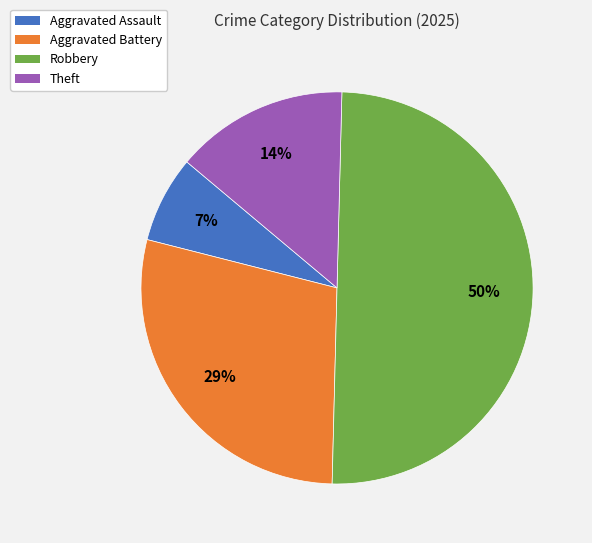

How many slices are in this pie chart?

4